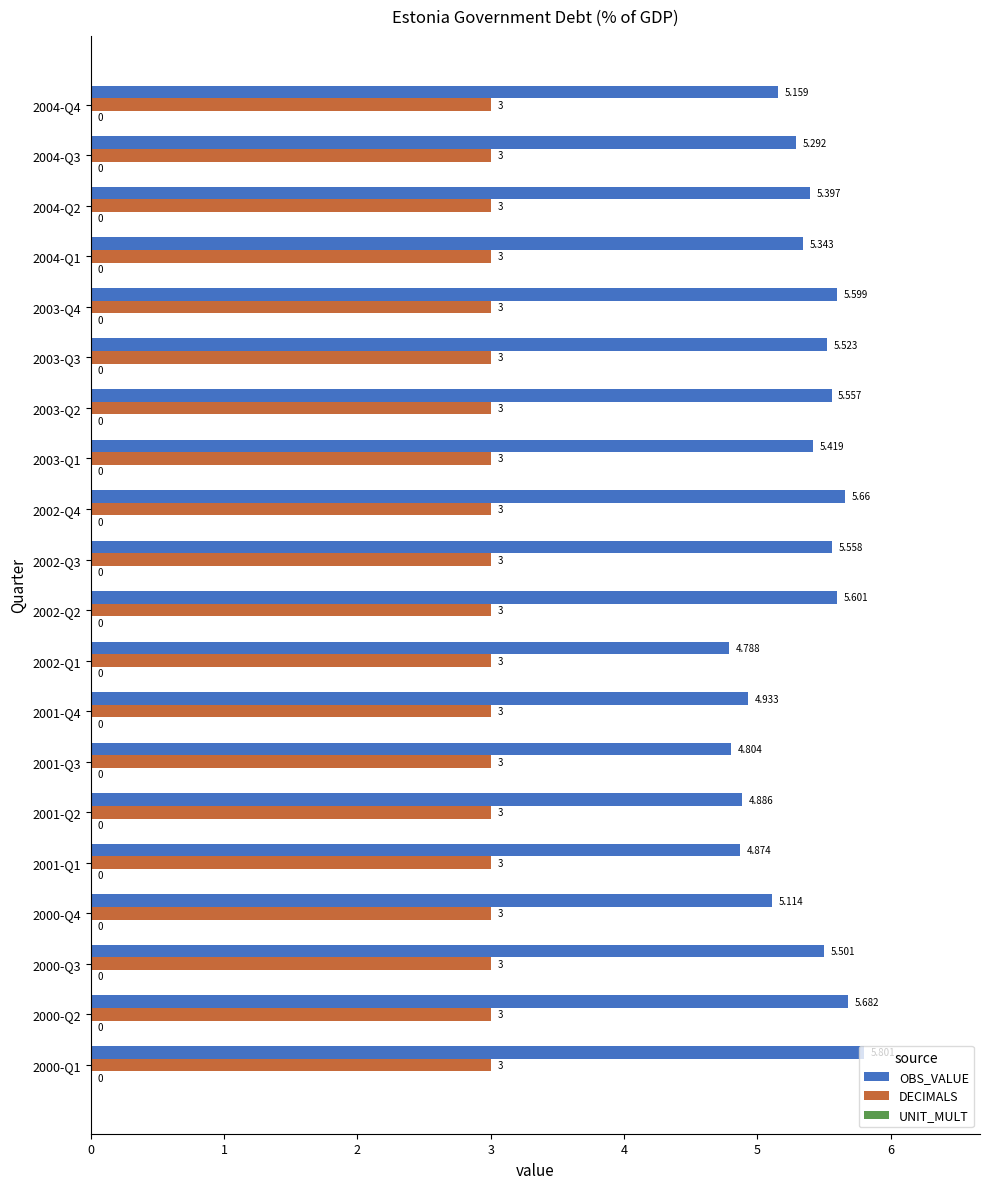

Is the value of DECIMALS at 2004-Q1 greater than the value of OBS_VALUE at 2002-Q3?

No